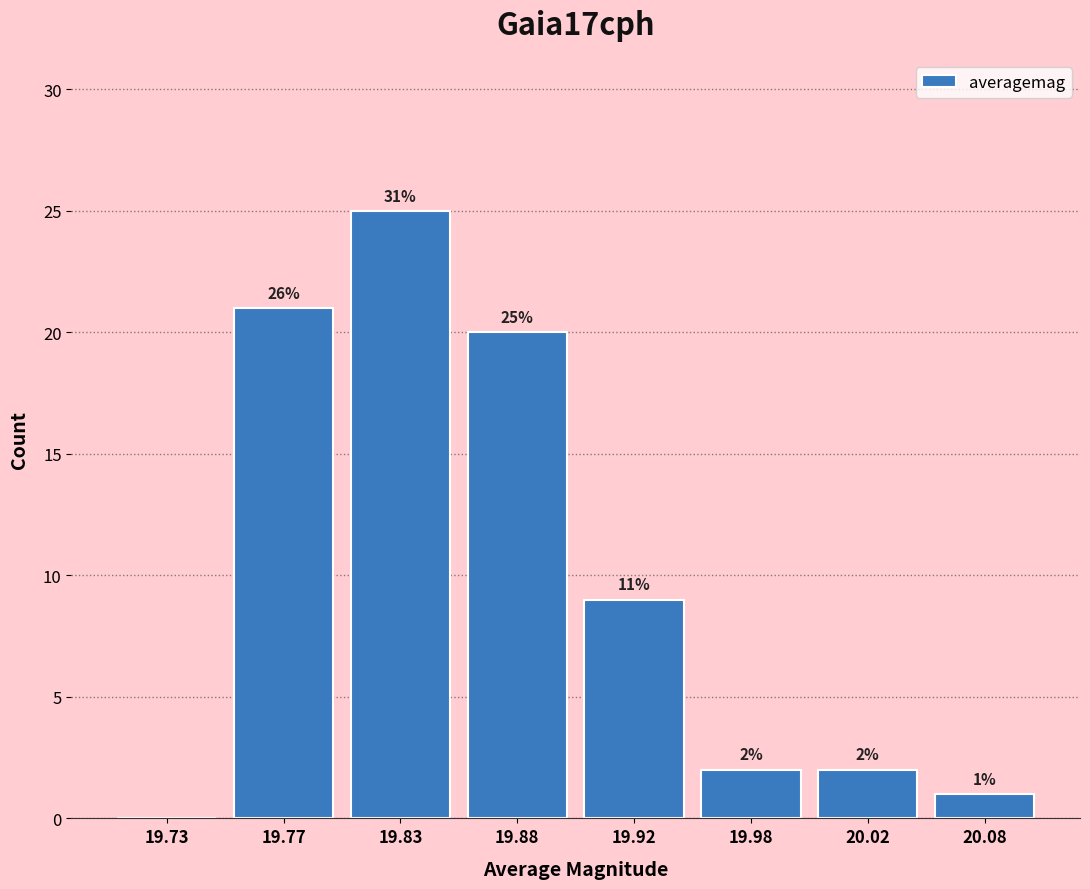

Reading right to left, list all the values displayed in this chart.

20.08=1	20.02=2	19.98=2	19.92=9	19.88=20	19.83=25	19.77=21	19.73=0